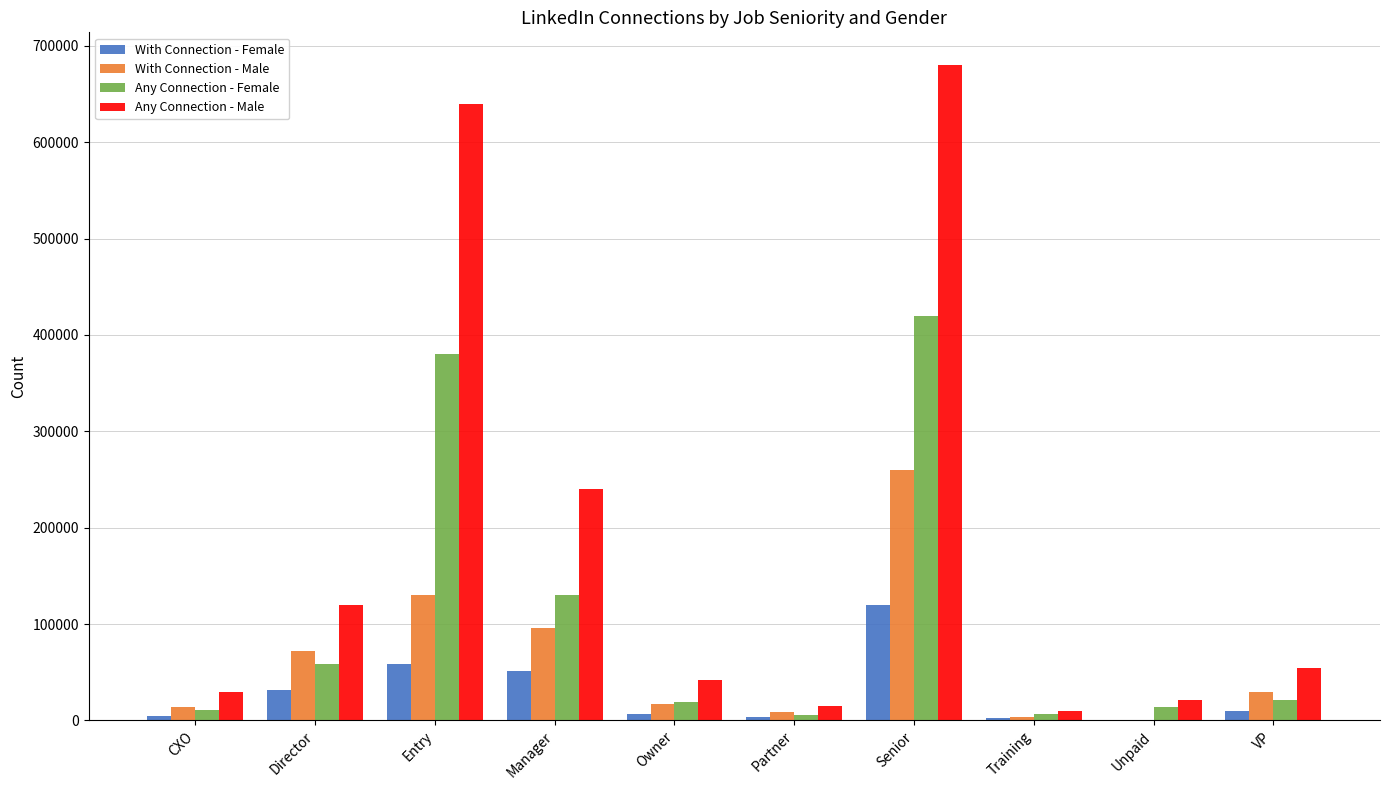

At which label does Any Connection - Female reach its peak?

Senior